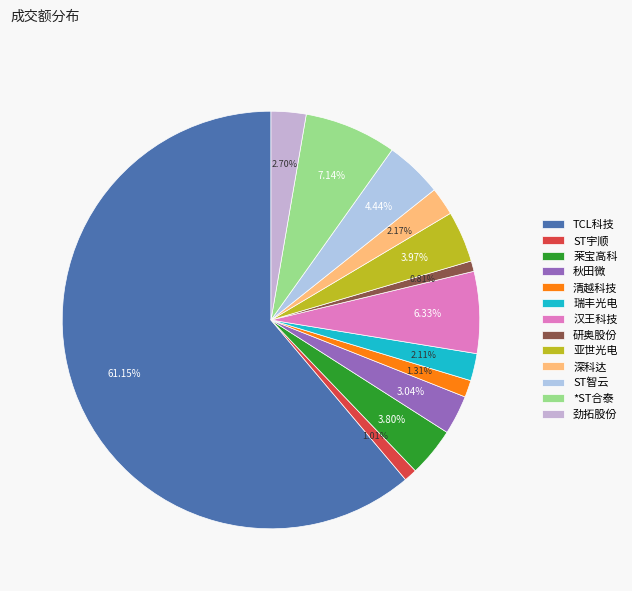

To the nearest percent, what is the difference between the largest and smallest slice percentages?

60%